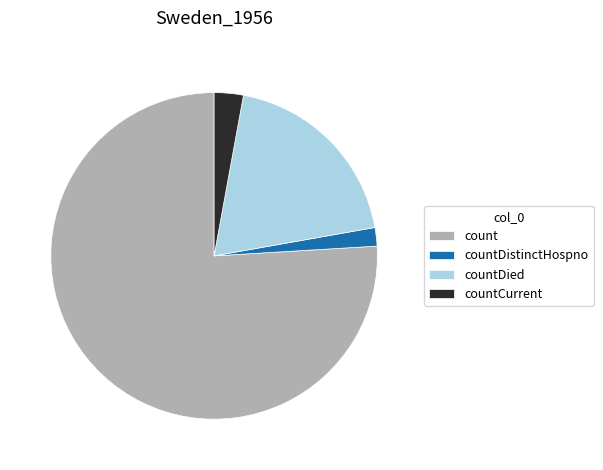

Rank the categories by value from lowest to highest.

countDistinctHospno, countCurrent, countDied, count